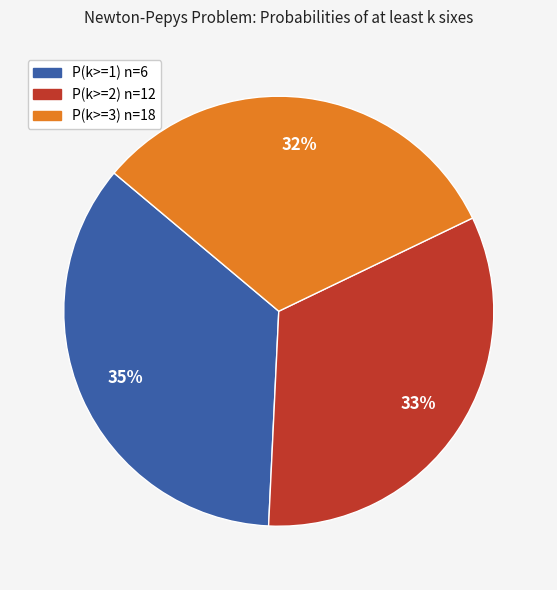

Does P(k>=1) n=6 represent more than half of the total?

No